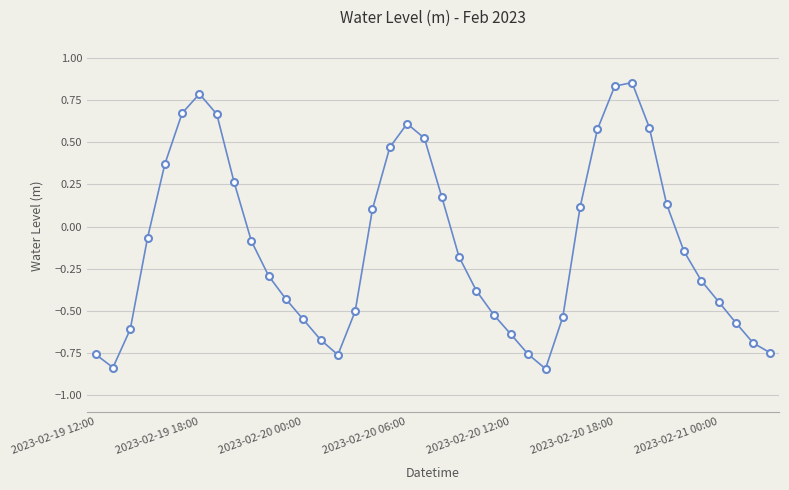

How many interior local peaks (higher than both neighbors) does the data have?

3